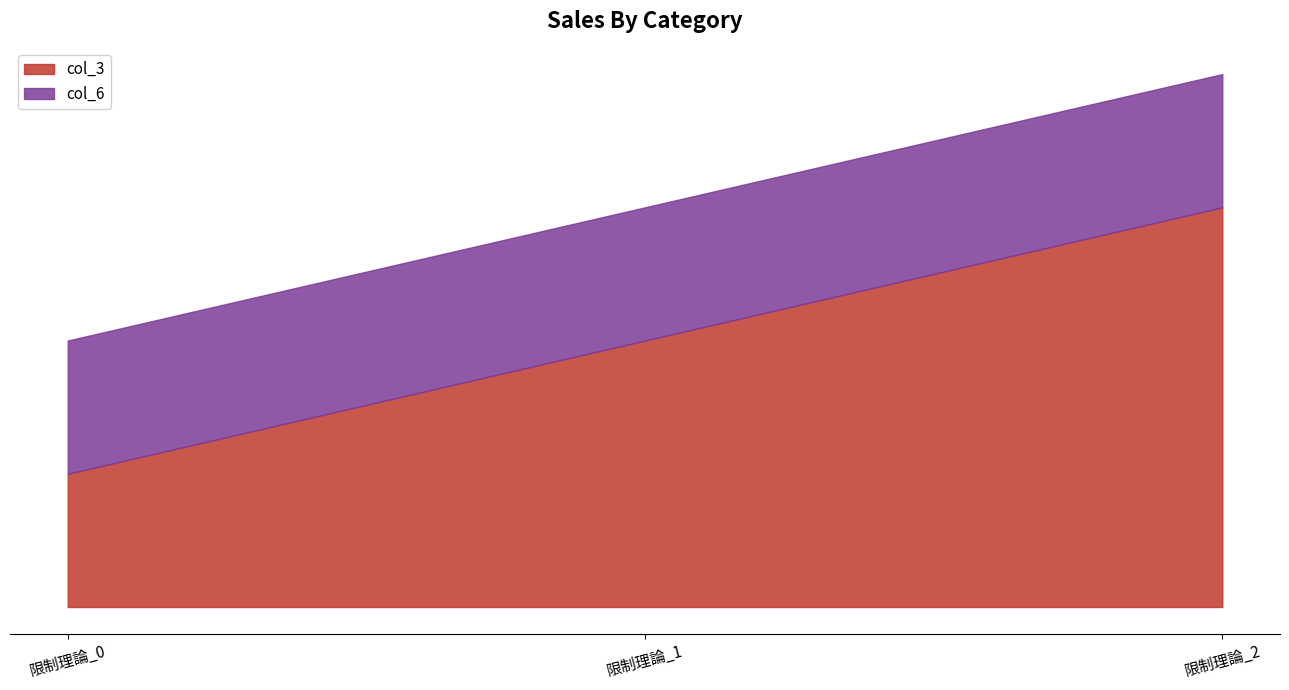

Which category has the lowest value across all series?

限制理論_0